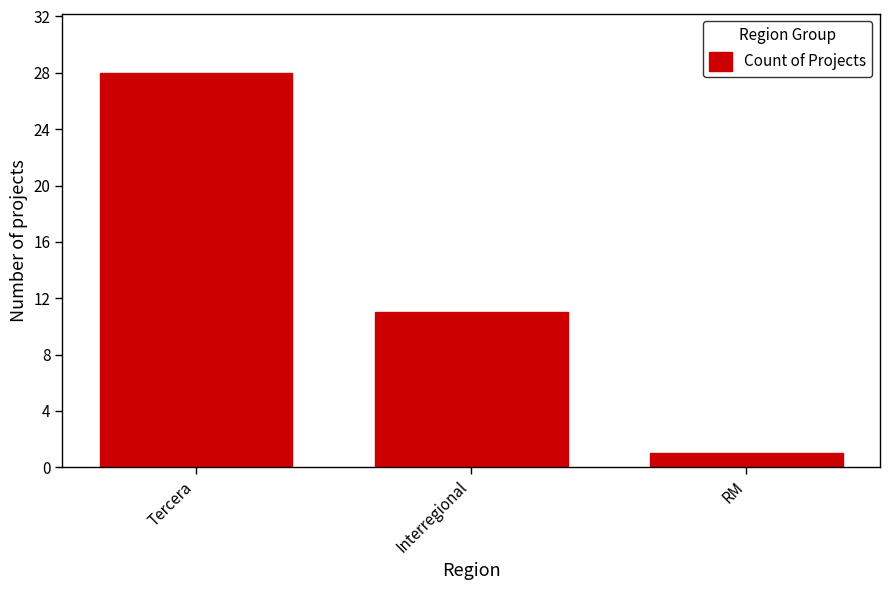

What is the value of the 2nd bar from the left?

11